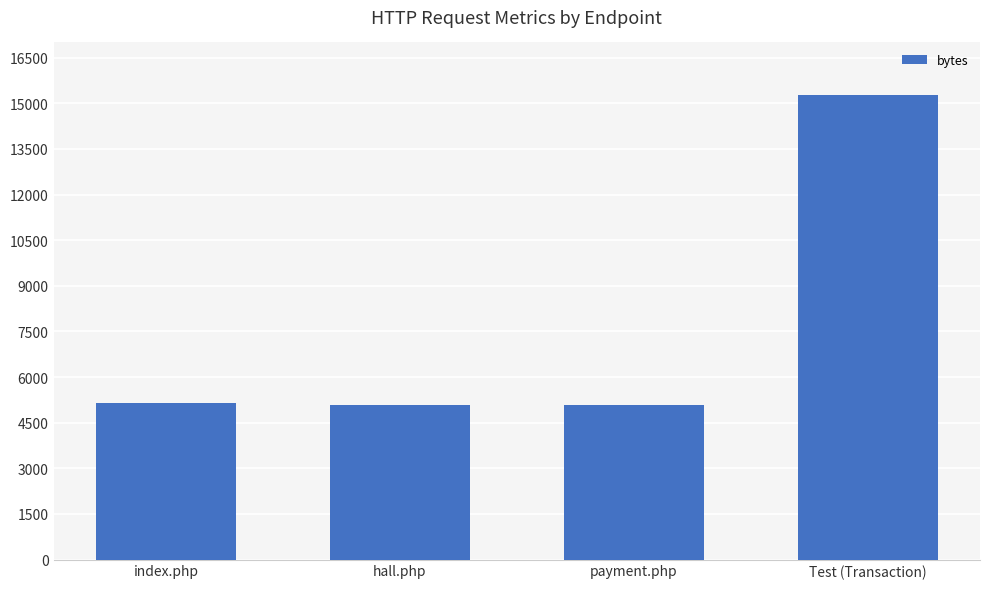

At which category does the chart reach its peak across all series?

Test (Transaction)